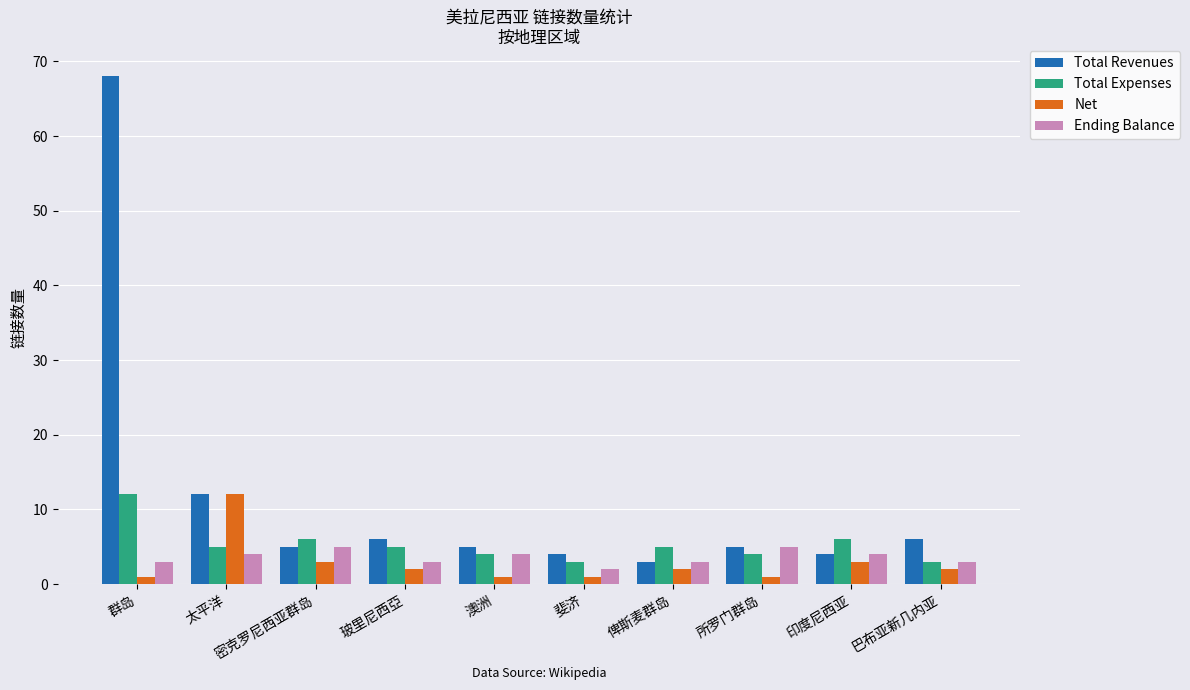

Count the number of categories in the chart.

10